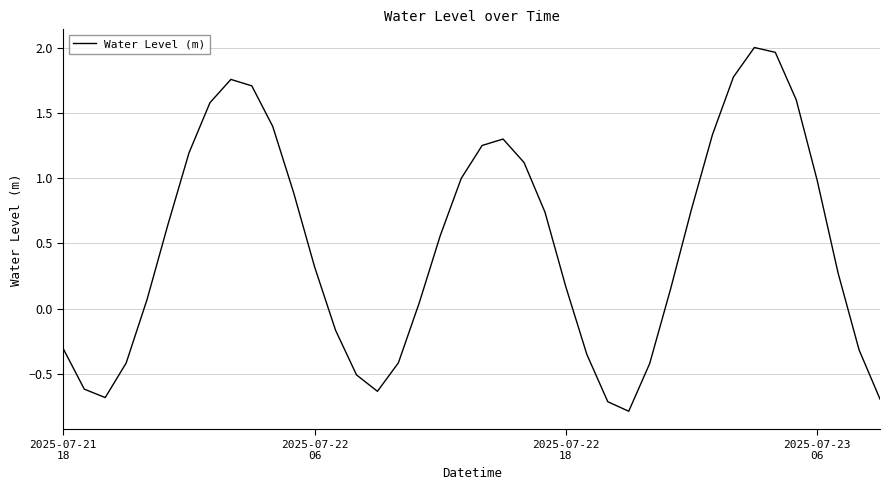

What is the minimum value shown in the chart?

-0.8